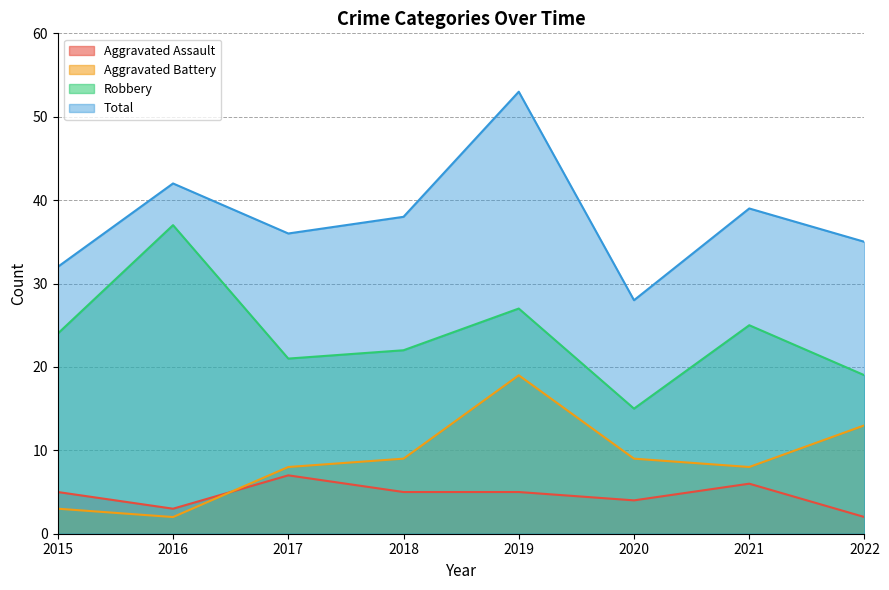

The Total series shows 47 at 2020. True or false?

False